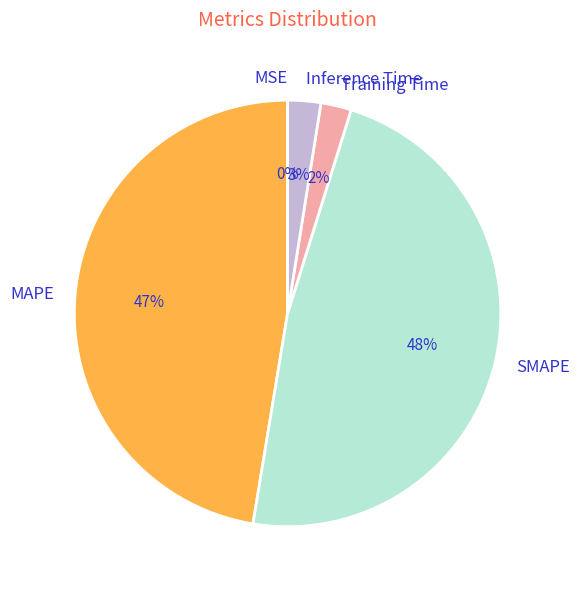

The SMAPE slice represents 60% of the pie. True or false?

False